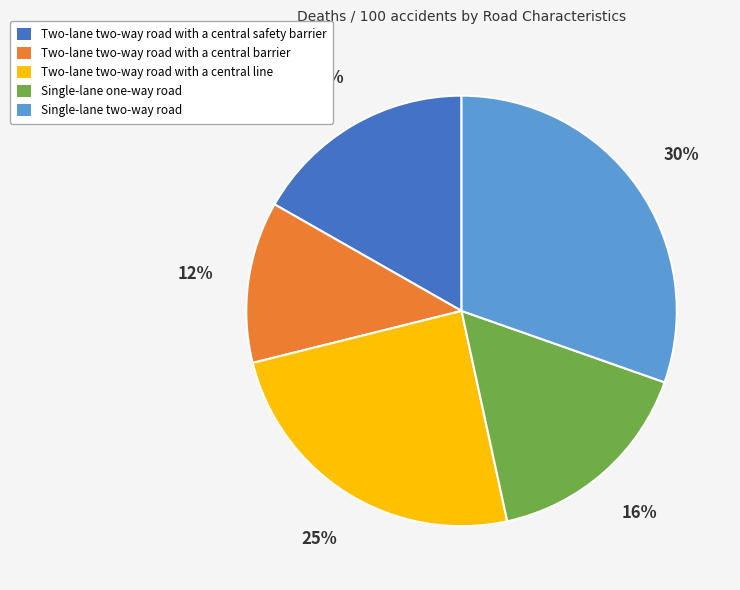

What percentage is the Single-lane two-way road slice, to the nearest percent?

30%